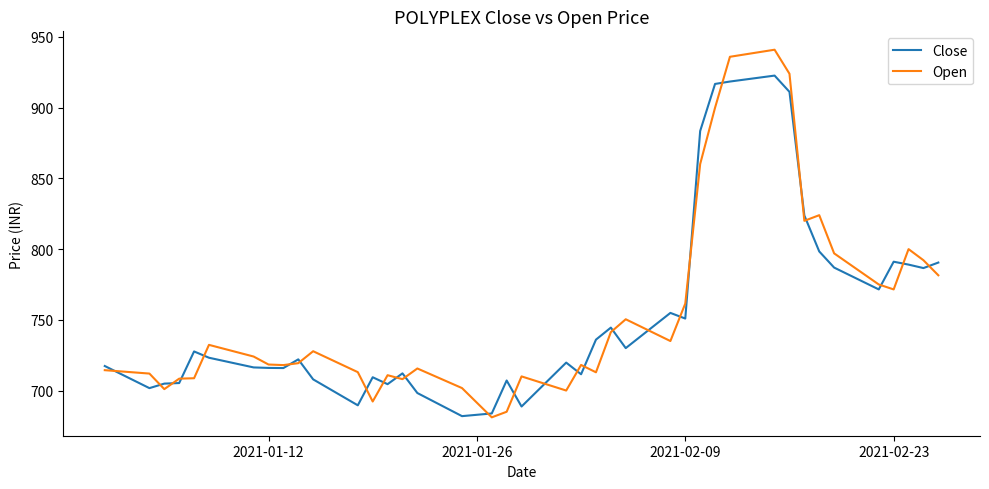

What is the highest value of the Close series?

922.7